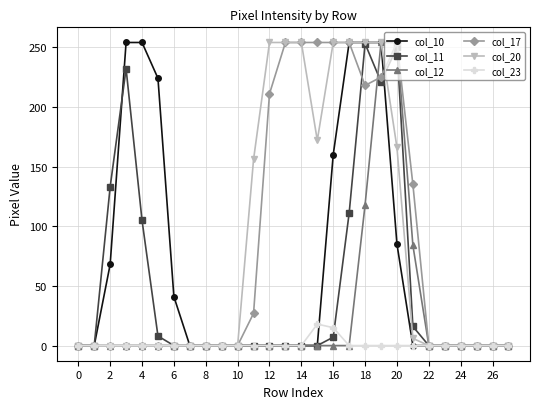

What is the maximum value shown in the chart?

254